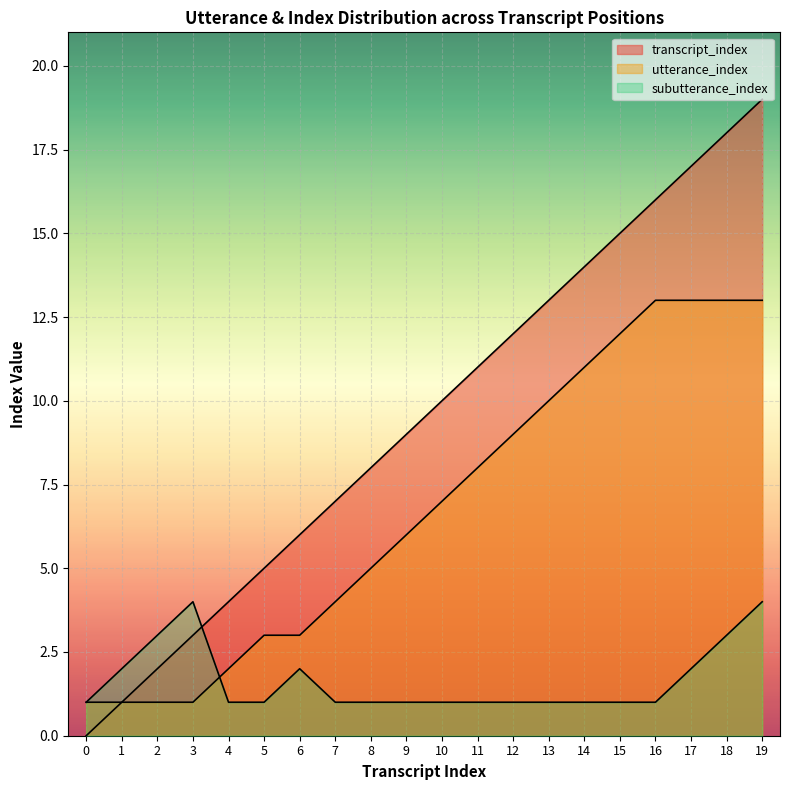

What is the spread (max minus min) of values at 1?

1